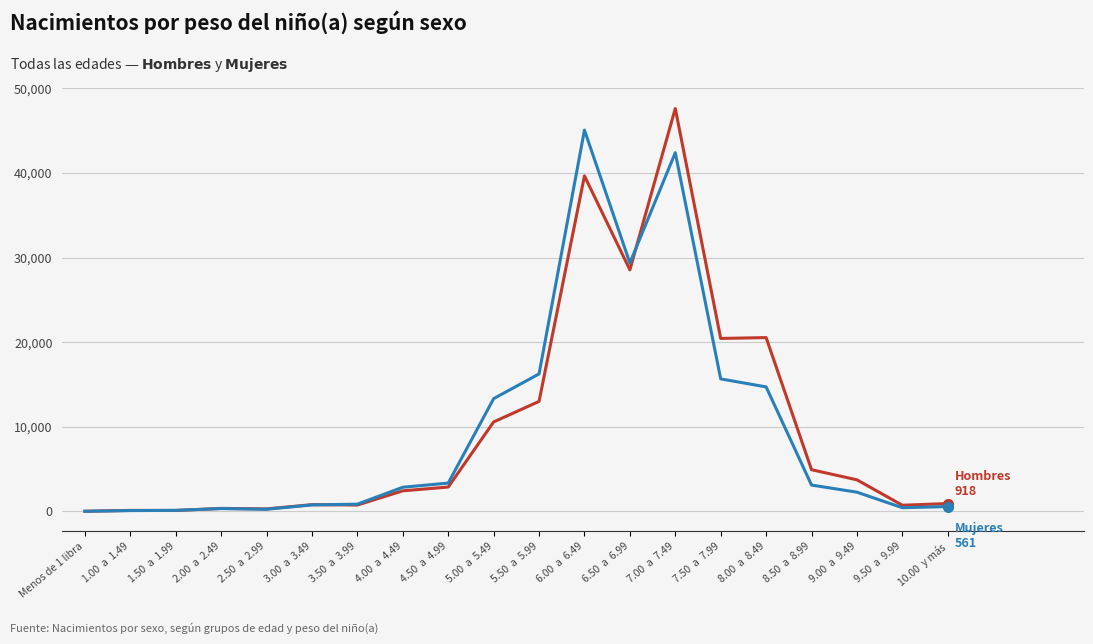

At which category is the sum across all series the highest?

7.00  a  7.49